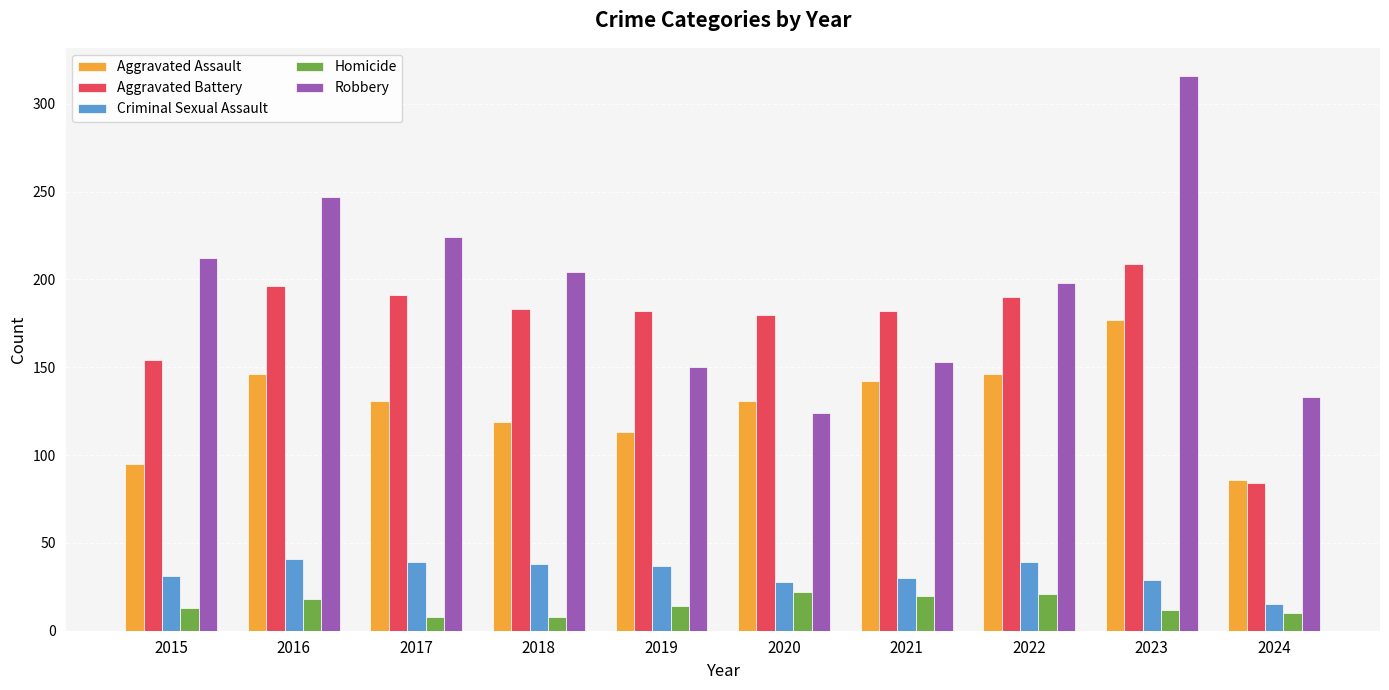

Where does the Robbery series first go above 204?

2015